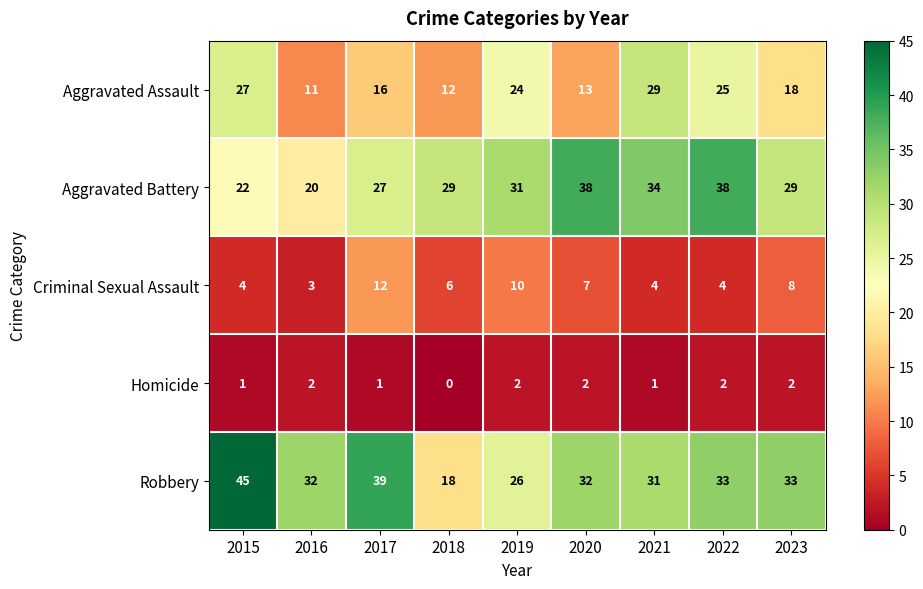

What is the total value across all series at 2023?

90